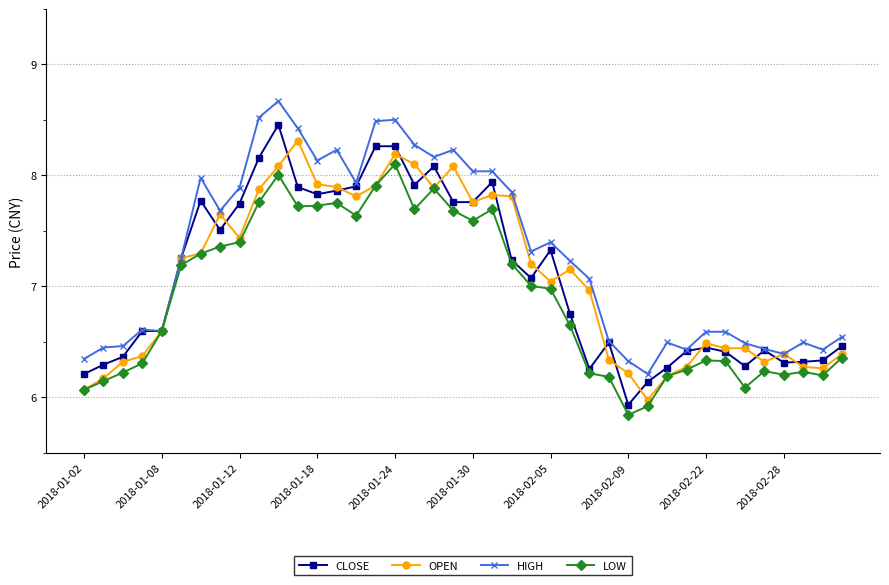

Which series ends up on top after the final intersection of OPEN and CLOSE?

CLOSE